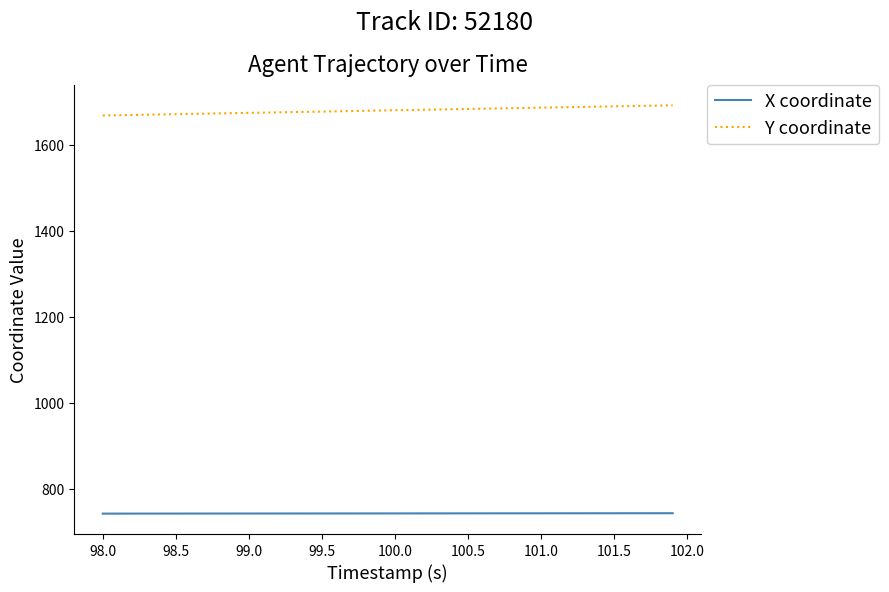

Rank the series by their maximum value, from highest to lowest.

Y coordinate, X coordinate